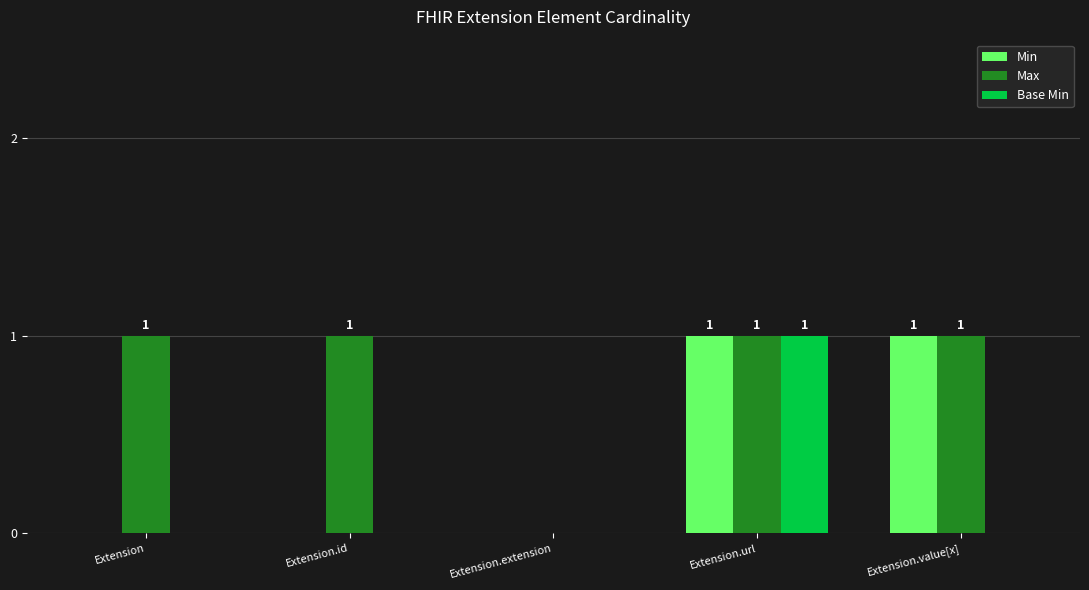

Count the number of categories in the chart.

5